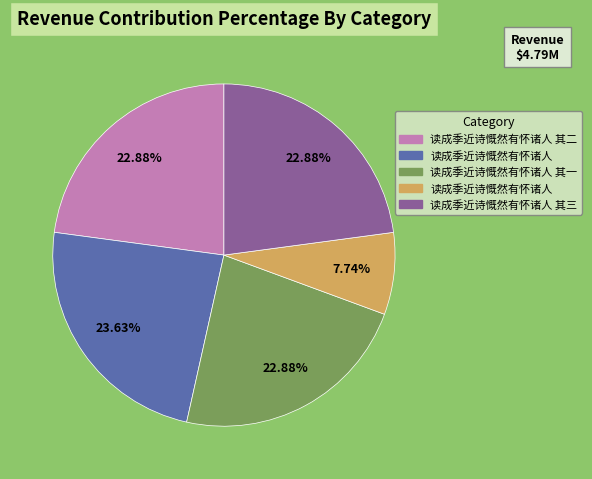

Is there any slice that represents more than half of the pie?

No